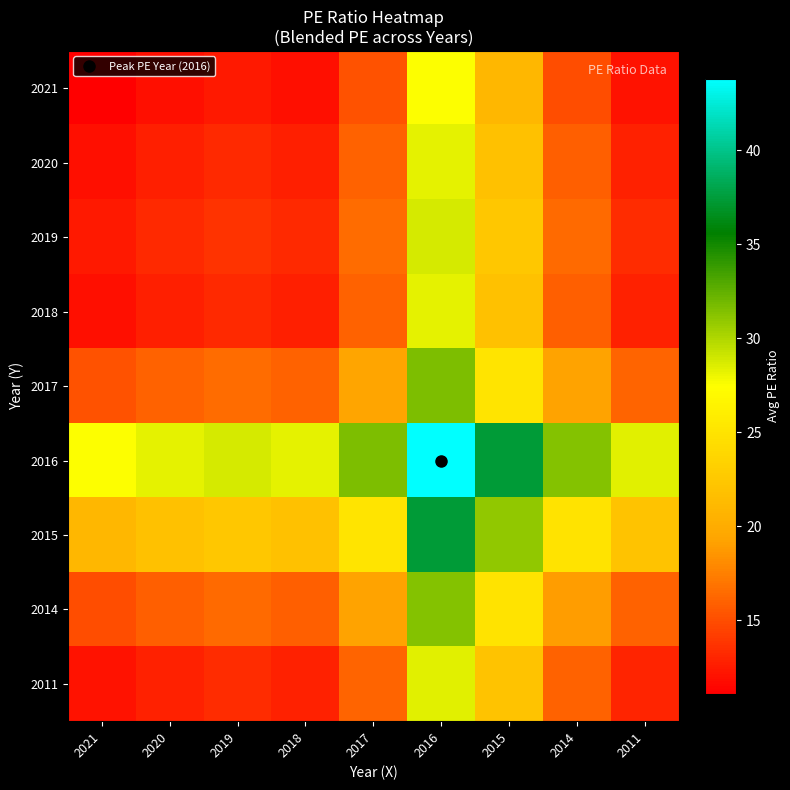

At which category does the chart reach its peak across all series?

2016